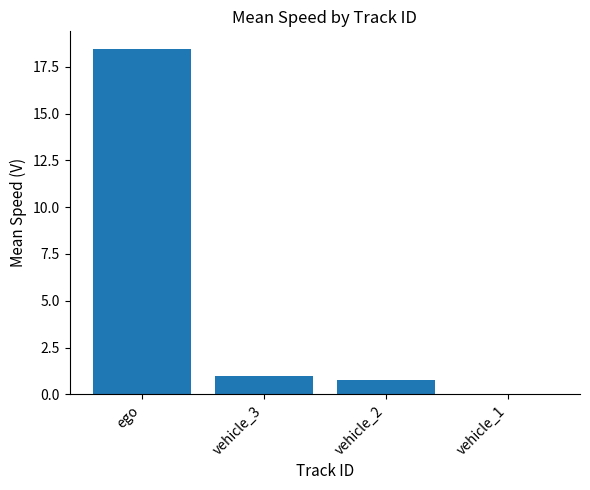

Does the chart contain stacked bars?

No